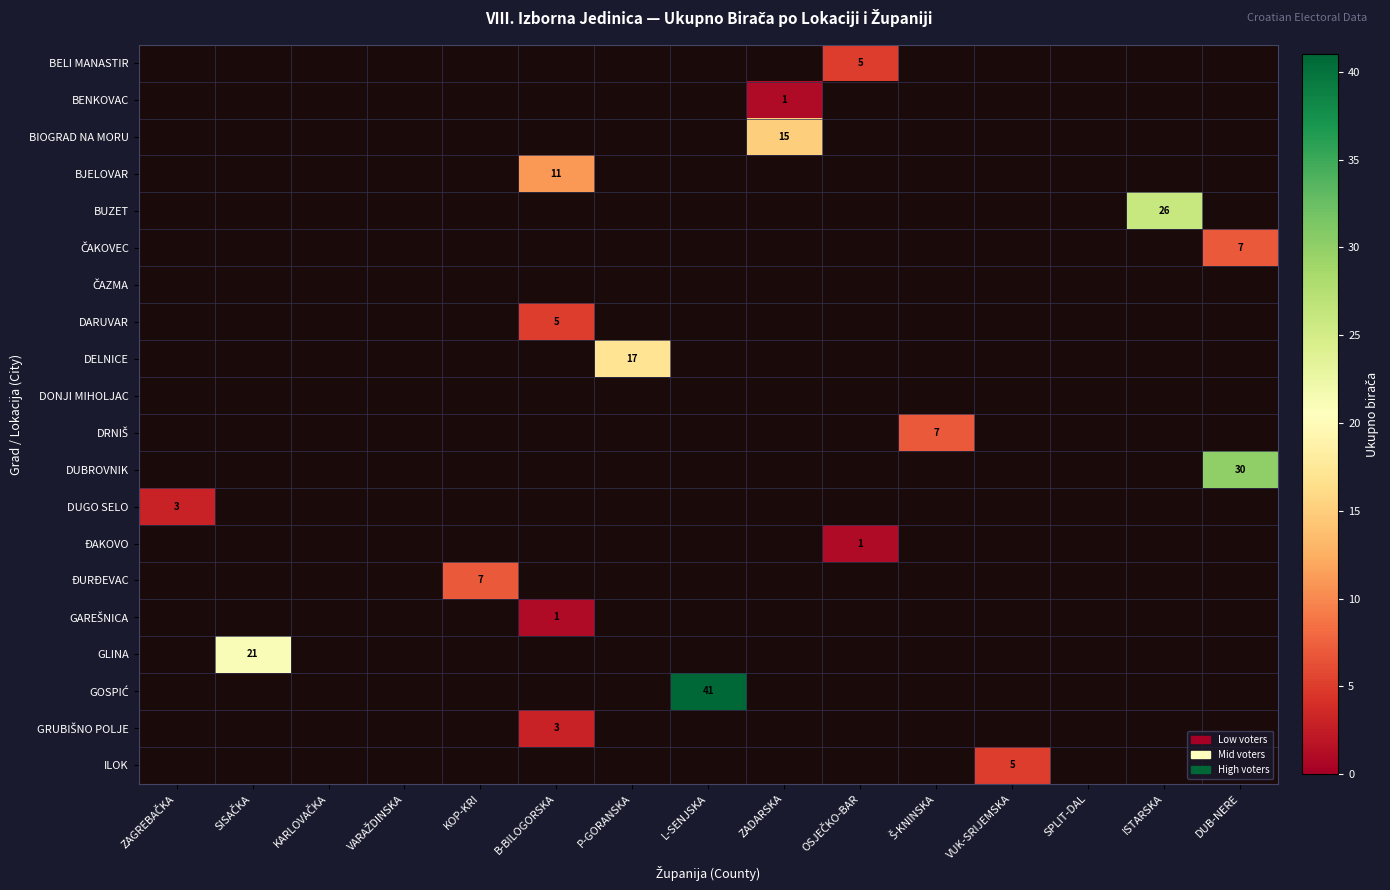

What is the sum of all BIOGRAD NA MORU values?

15